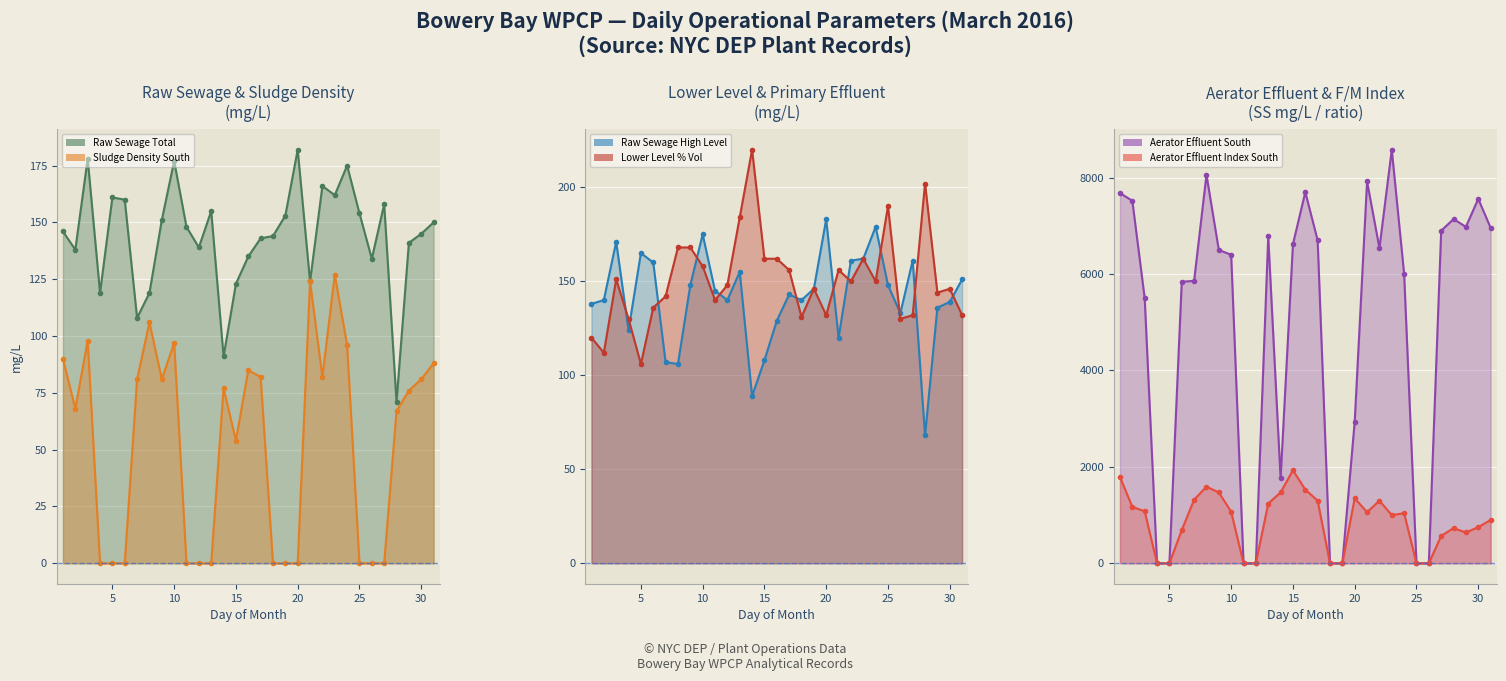

What is the value of the Aerator Effluent South (col_18) (line) point at the 22nd from the left?

6540